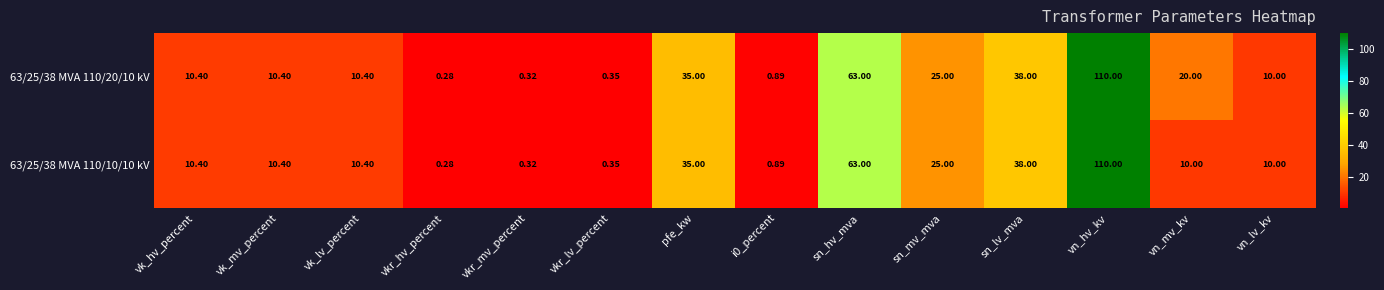

At how many categories does at least one series exceed 68?

1